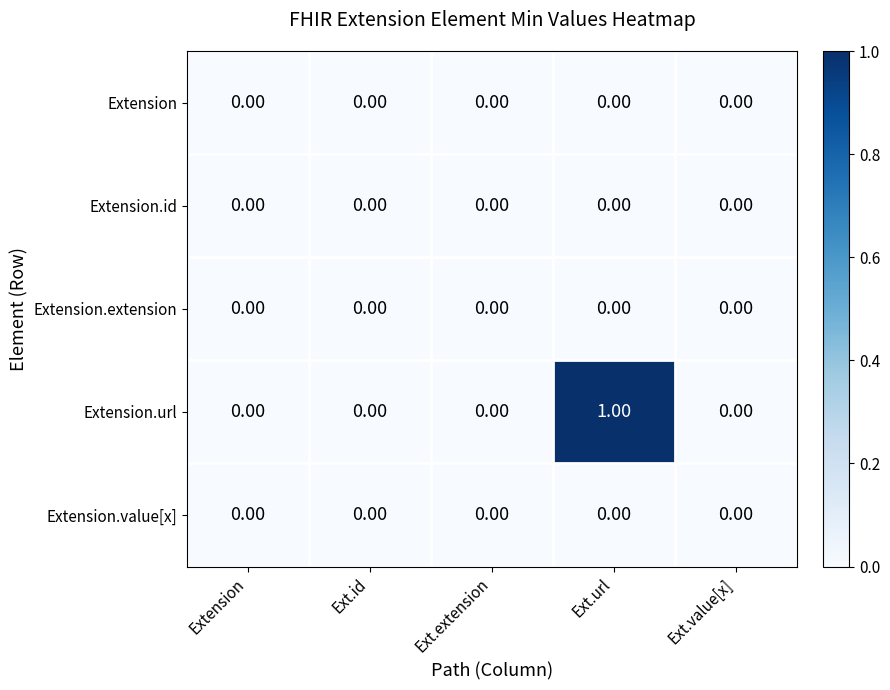

Which series has the widest spread of values?

Extension.url